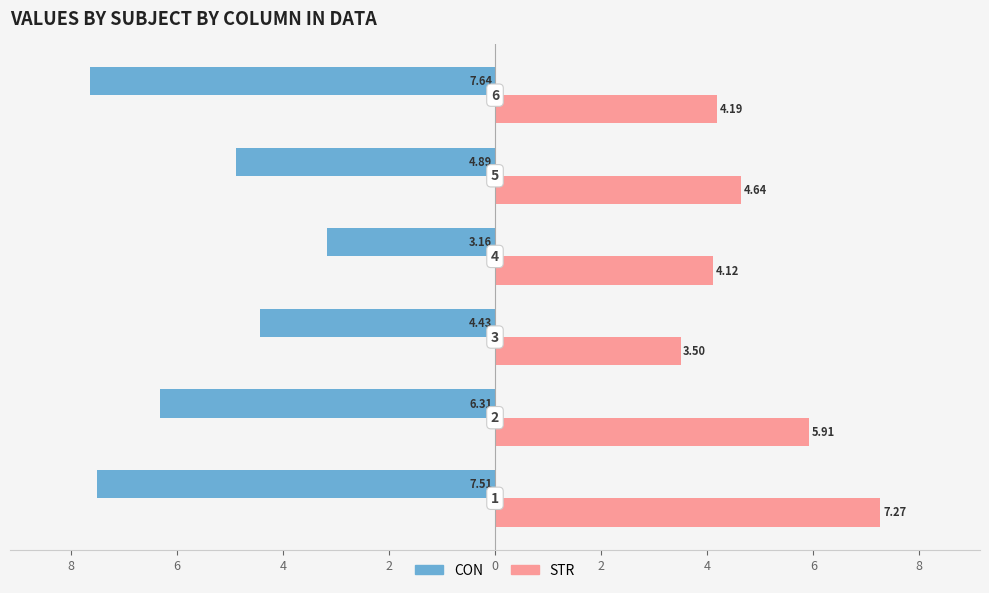

What are all the series names shown in the legend?

CON, STR